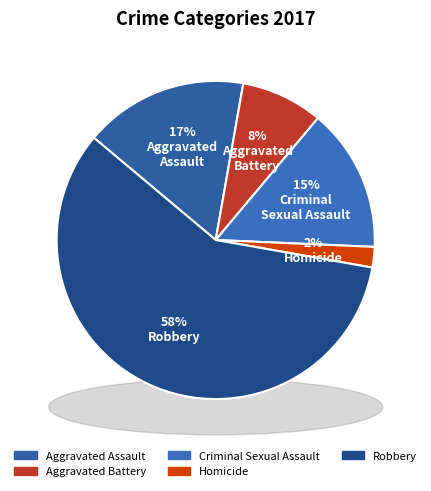

Does any single category account for the majority?

Yes